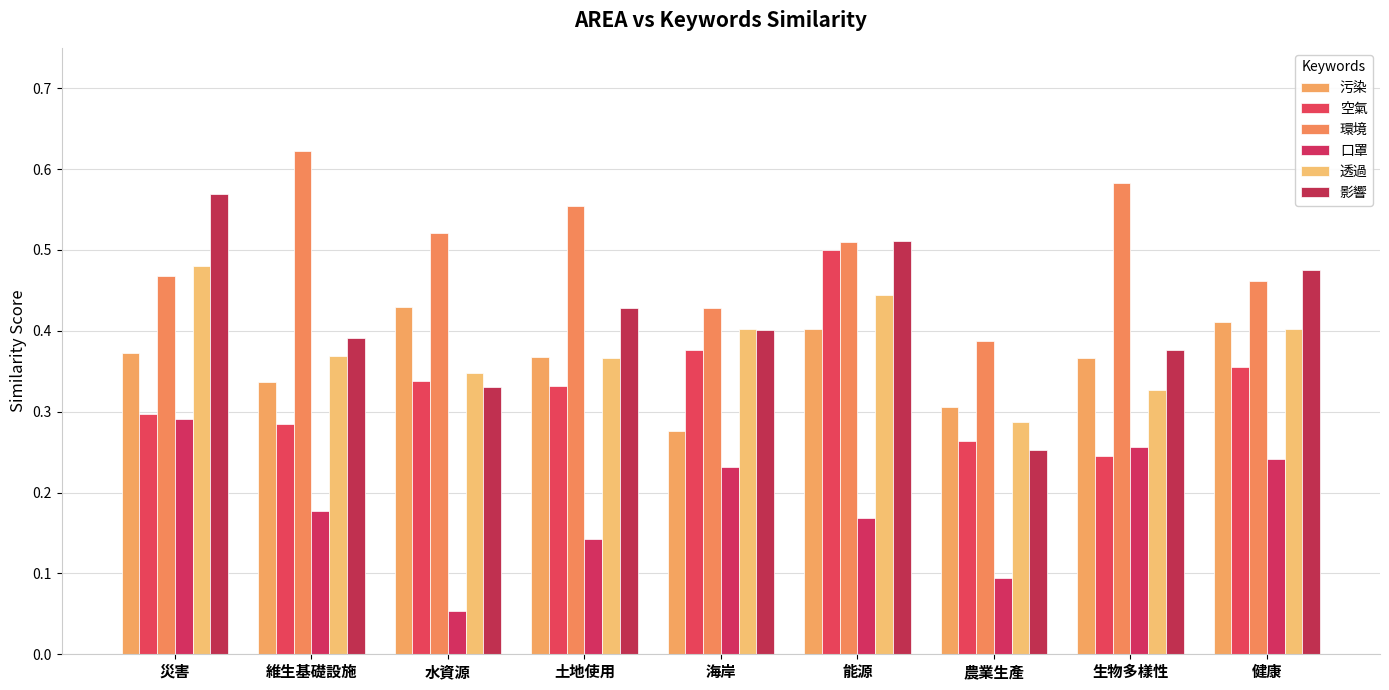

What is the difference between the highest and lowest values at 土地使用?

0.4